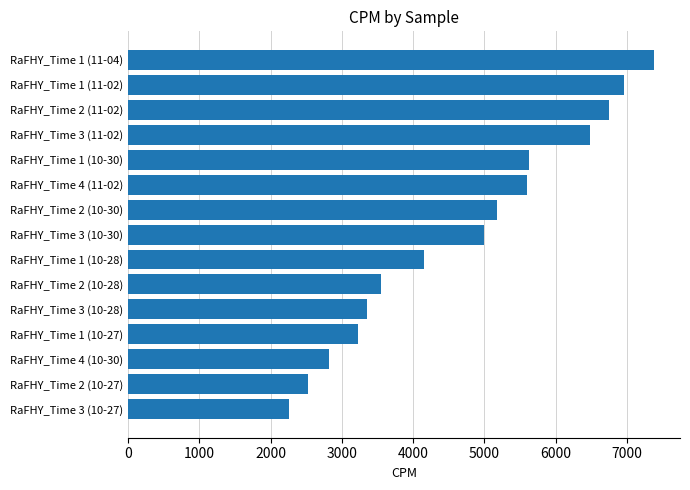

How many categories are shown in the chart?

15